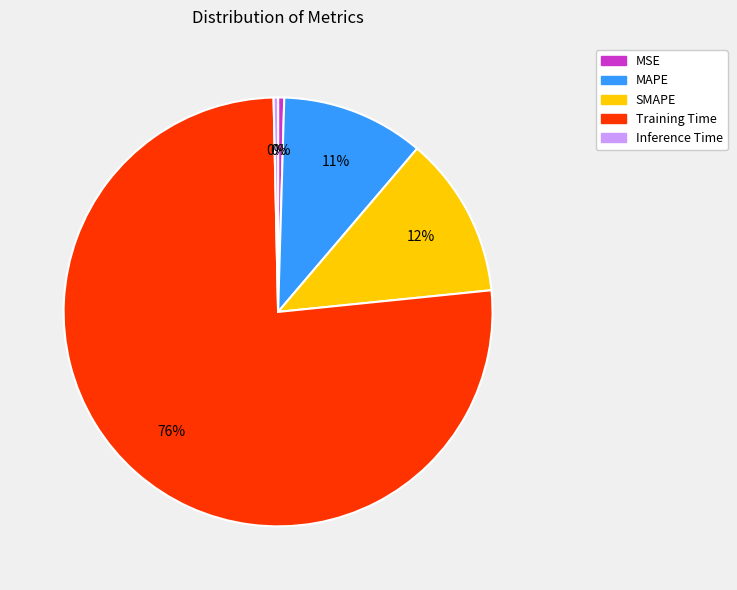

How many slices are in this pie chart?

5